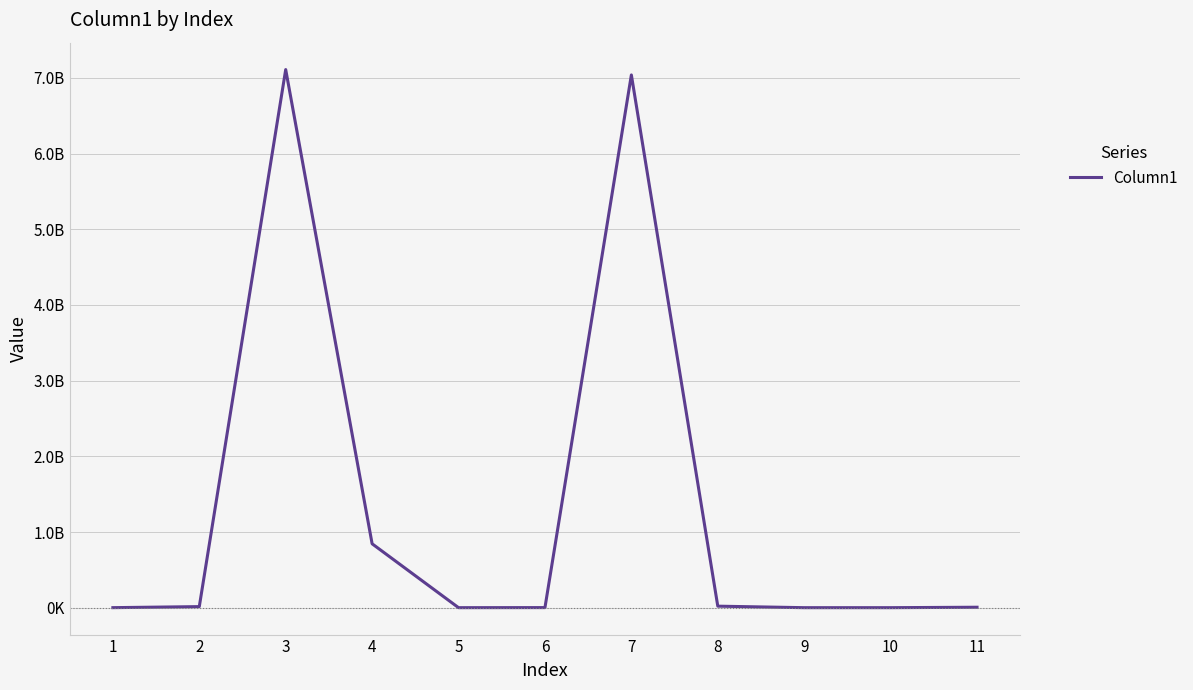

List the labels in order of value, largest first.

3, 7, 4, 8, 2, 11, 6, 1, 10, 5, 9